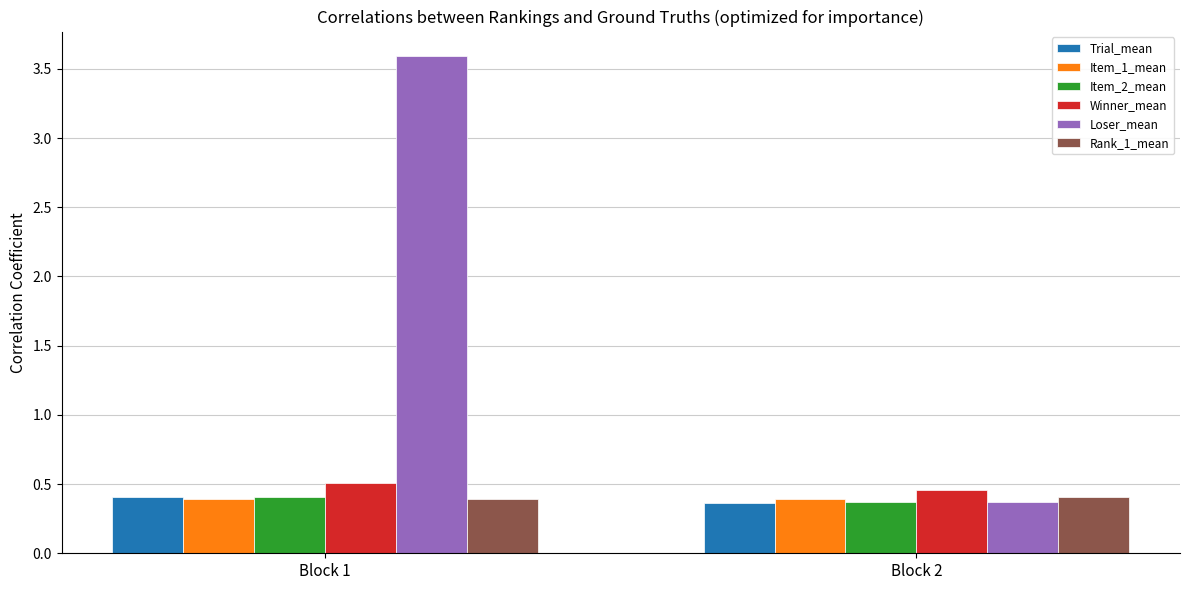

What is the maximum value for Item_1_mean?

0.4